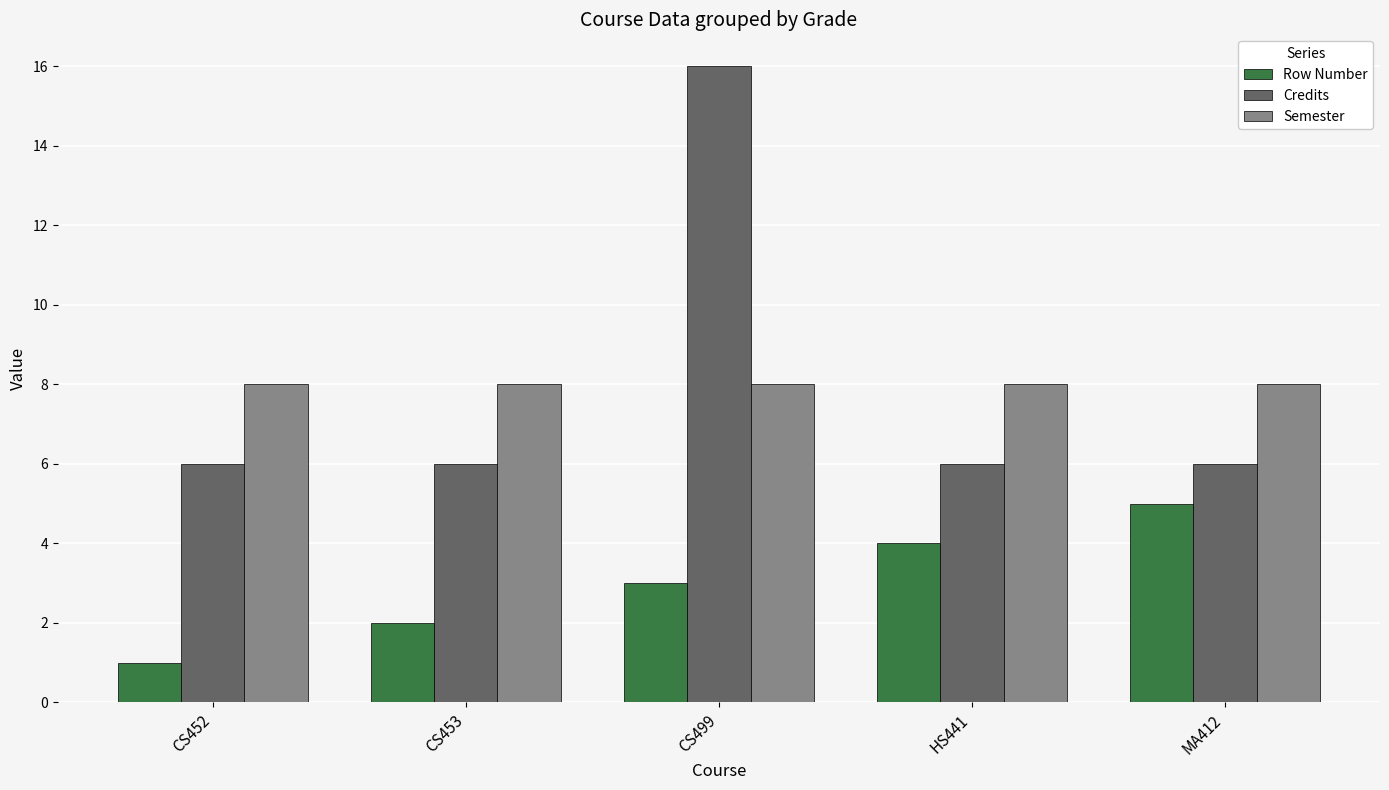

Which series has the widest spread of values?

Credits